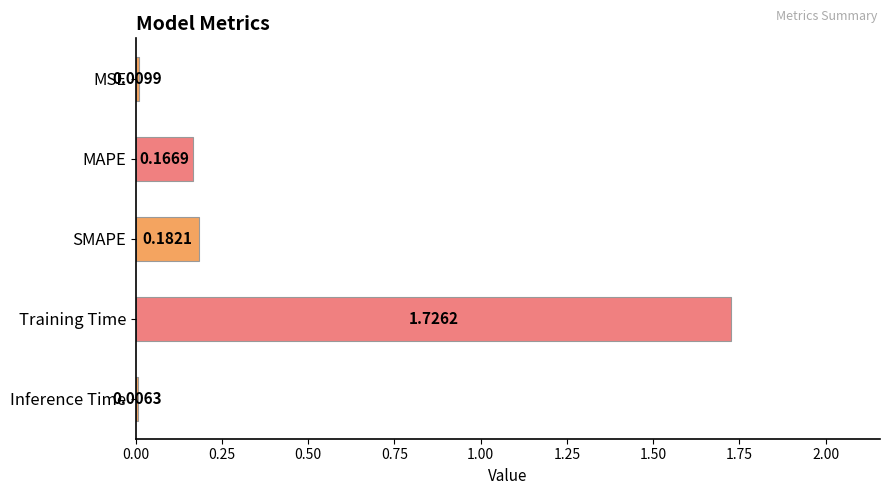

Where is the data nearest to the value 0?

Inference Time